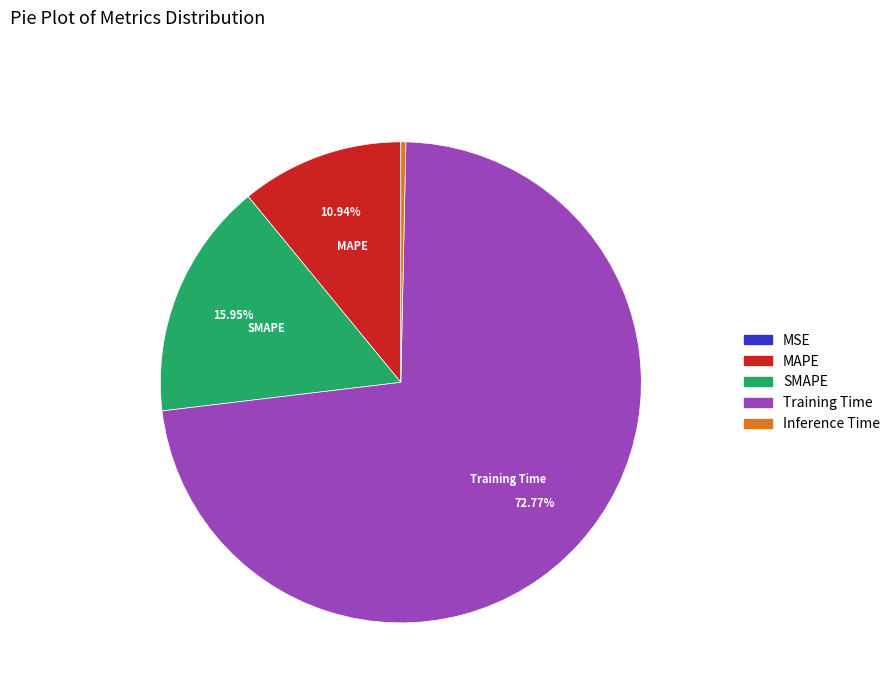

What is the largest slice in the pie chart?

Training Time